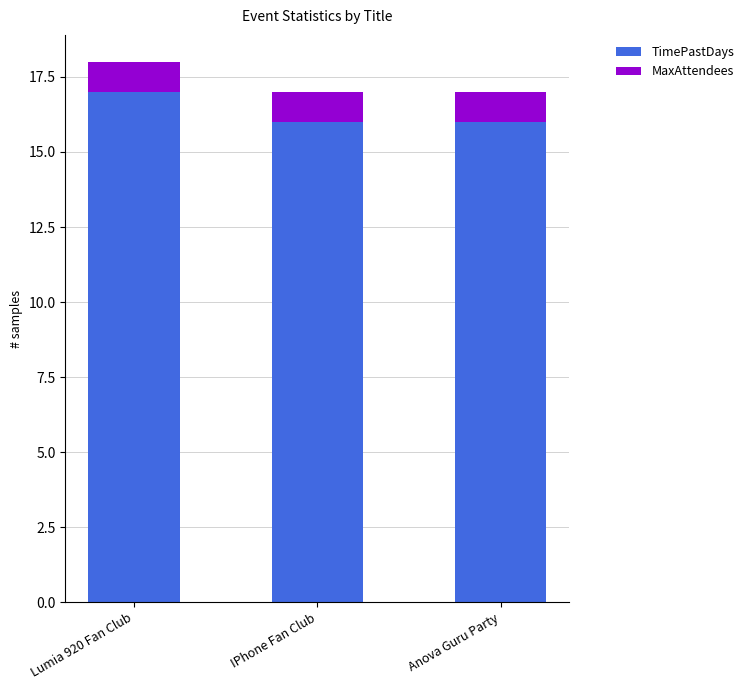

What is the sum of all TimePastDays values?

49